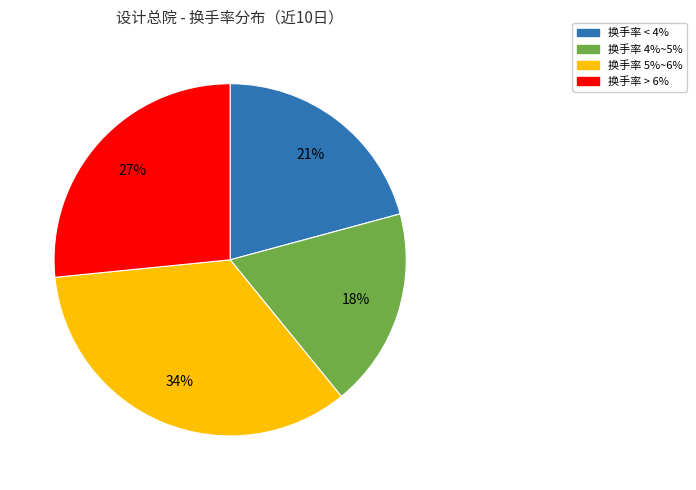

How many slices are in this pie chart?

4